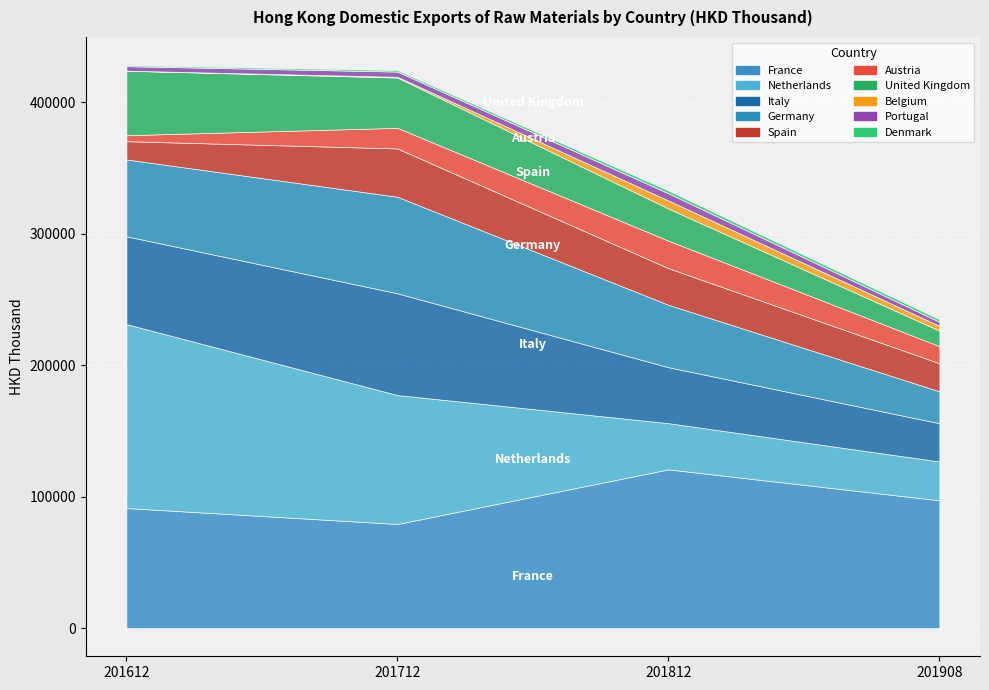

Is the value of 201612 at France greater than the value of 201908 at Spain?

Yes